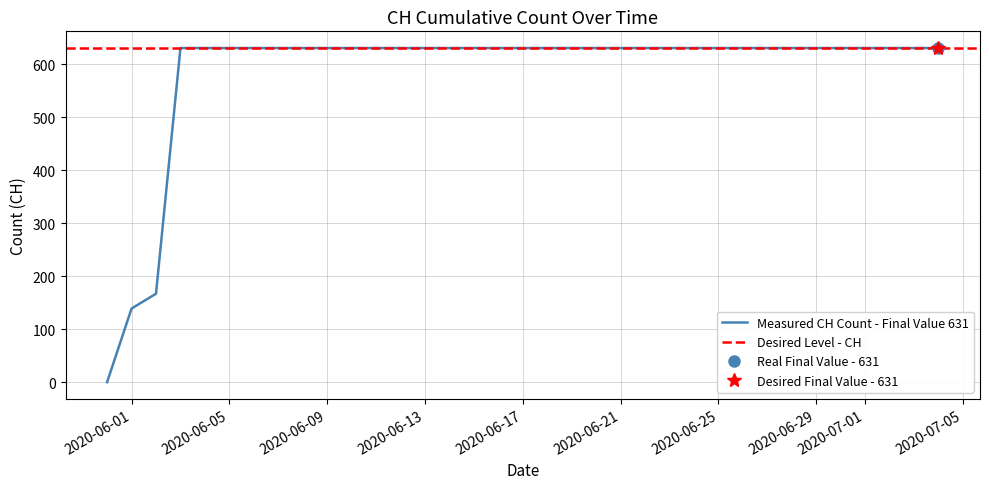

What is the sum of all values?

20498